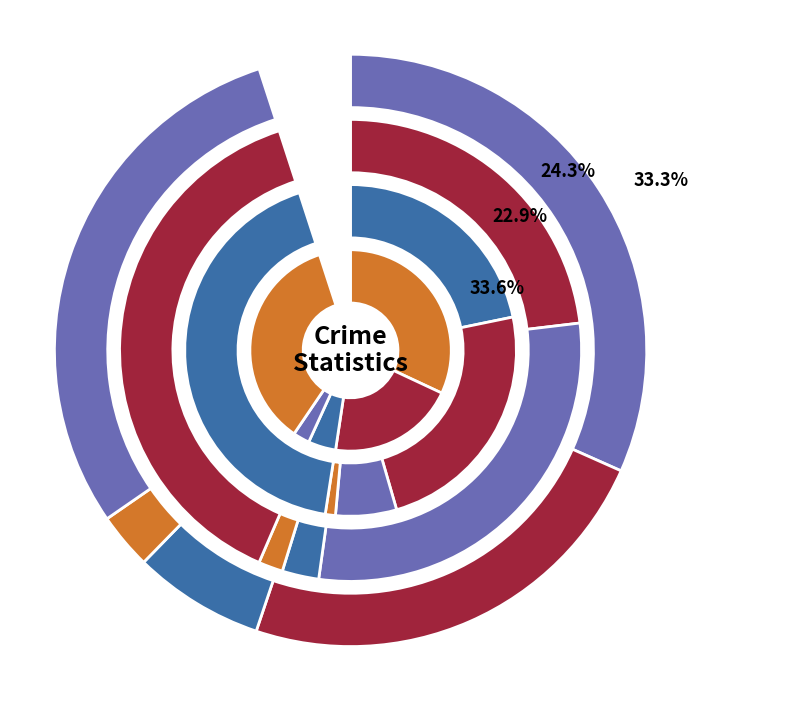

How many segments does this pie chart have?

5